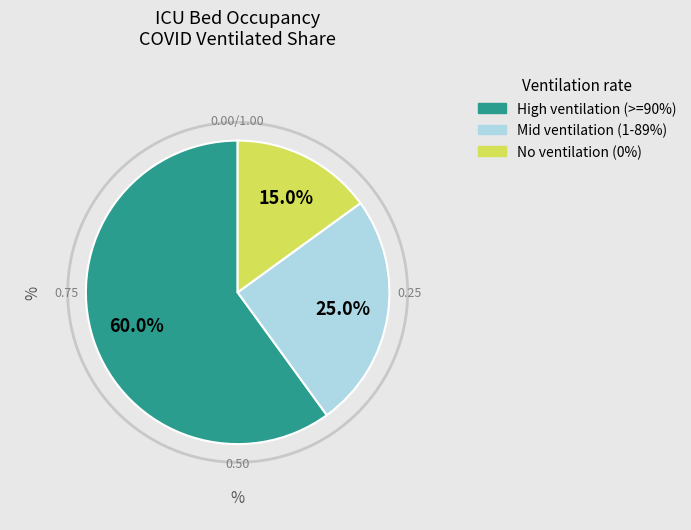

How many segments does this pie chart have?

3